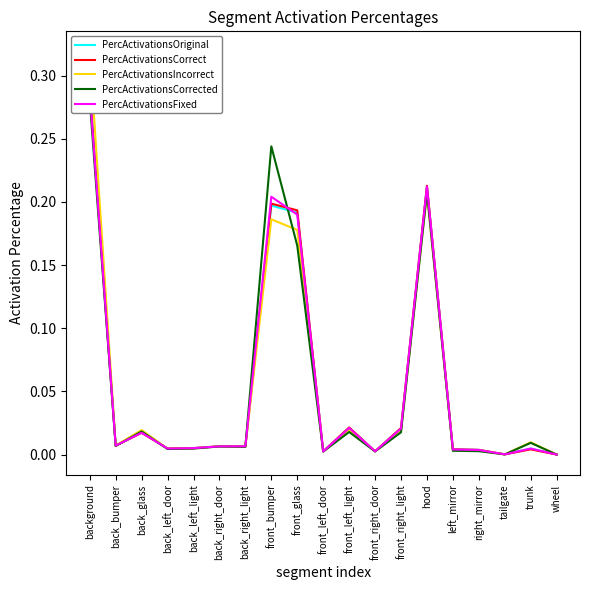

The value of PercActivationsCorrected at back_bumper is 0.0. True or false?

True